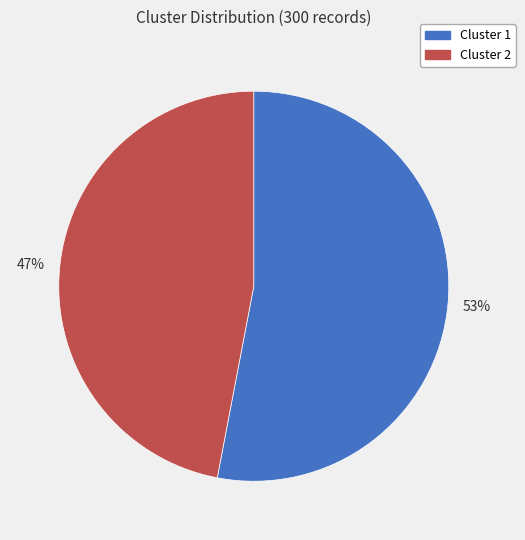

To the nearest percent, what is the average slice percentage?

50%